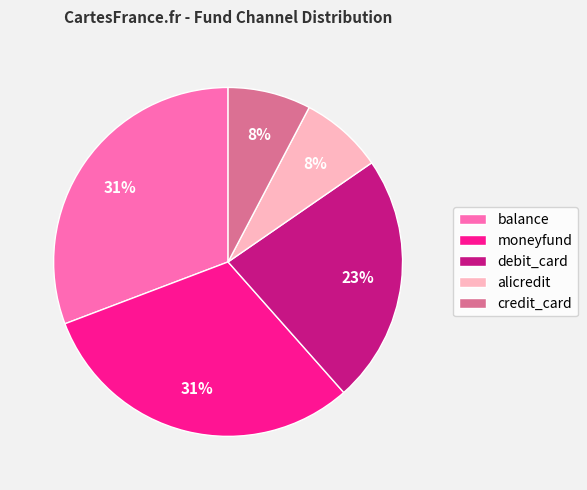

The alicredit slice represents 8% of the pie. True or false?

True